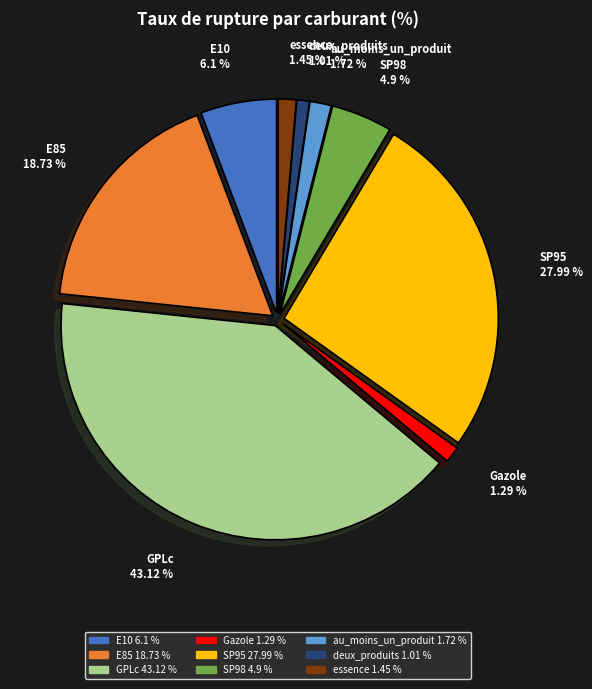

Rank the categories by value from lowest to highest.

deux_produits, Gazole, essence, au_moins_un_produit, SP98, E10, E85, SP95, GPLc